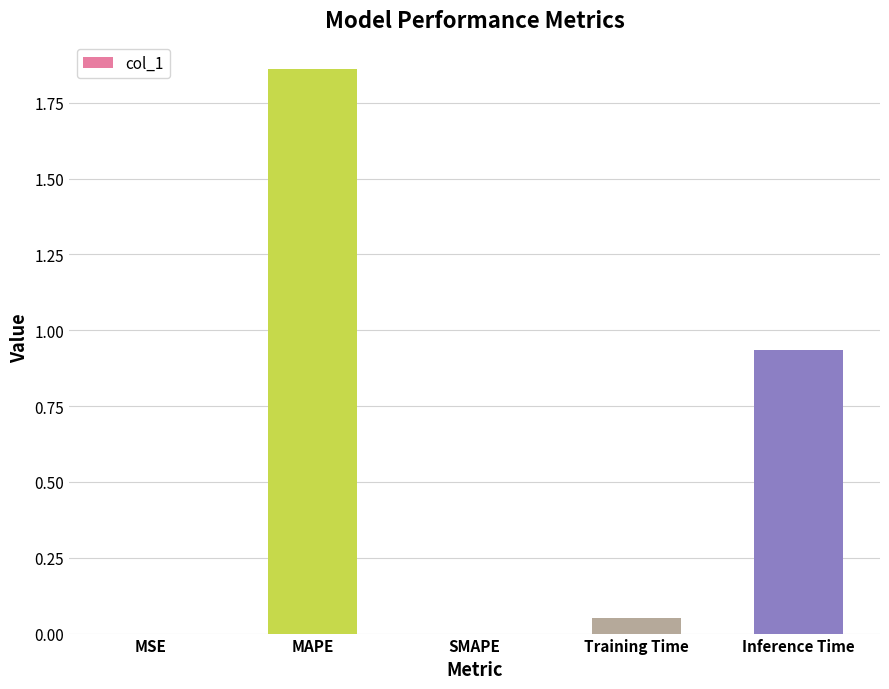

True or false: the data shows 0.0 at MSE.

True